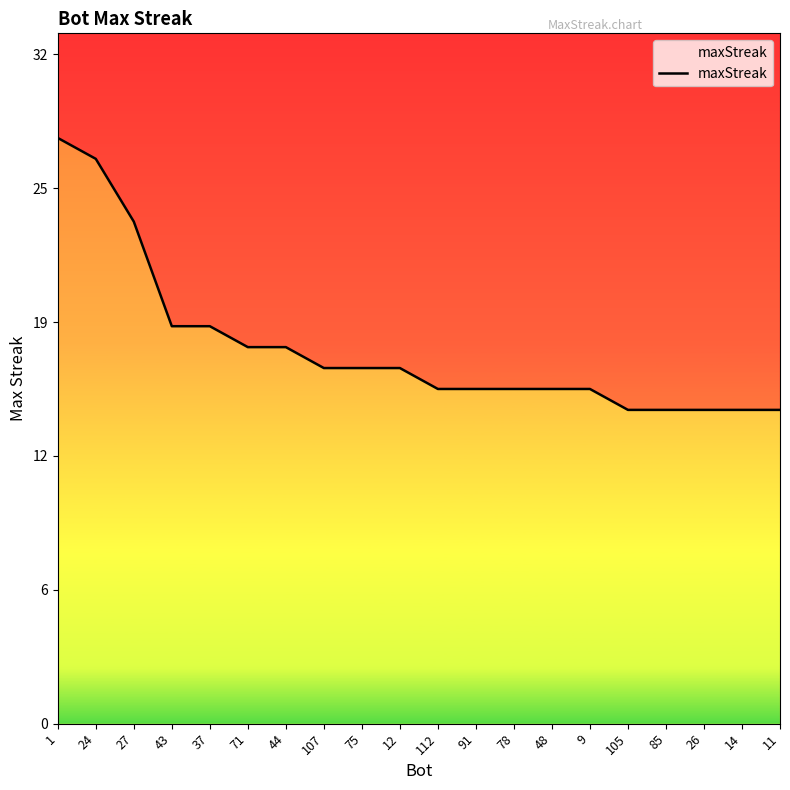

Is it true that the value at 48 is 25?

False